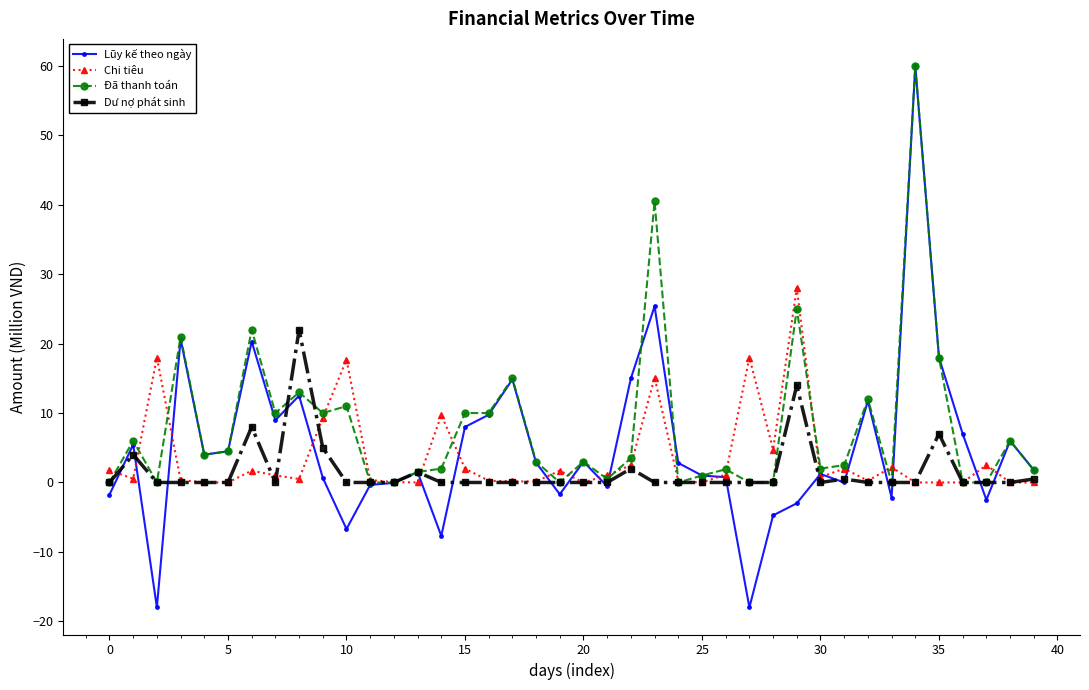

Which series has the largest range (max minus min)?

Lũy kế theo ngày